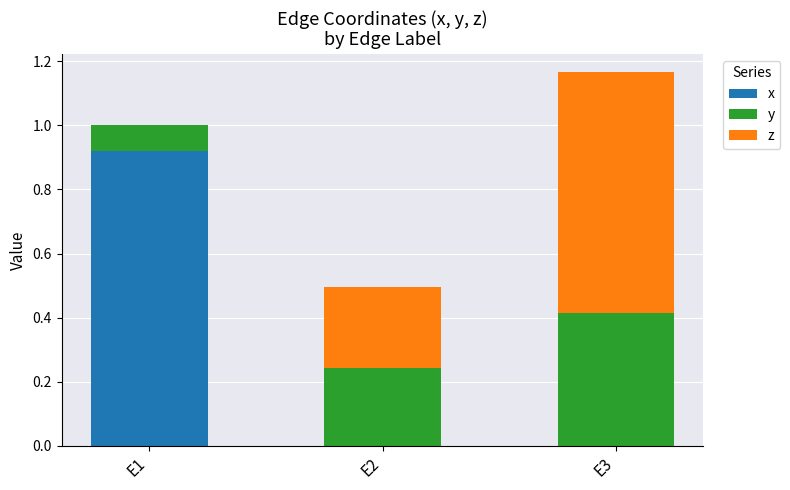

Are the bars horizontal?

No